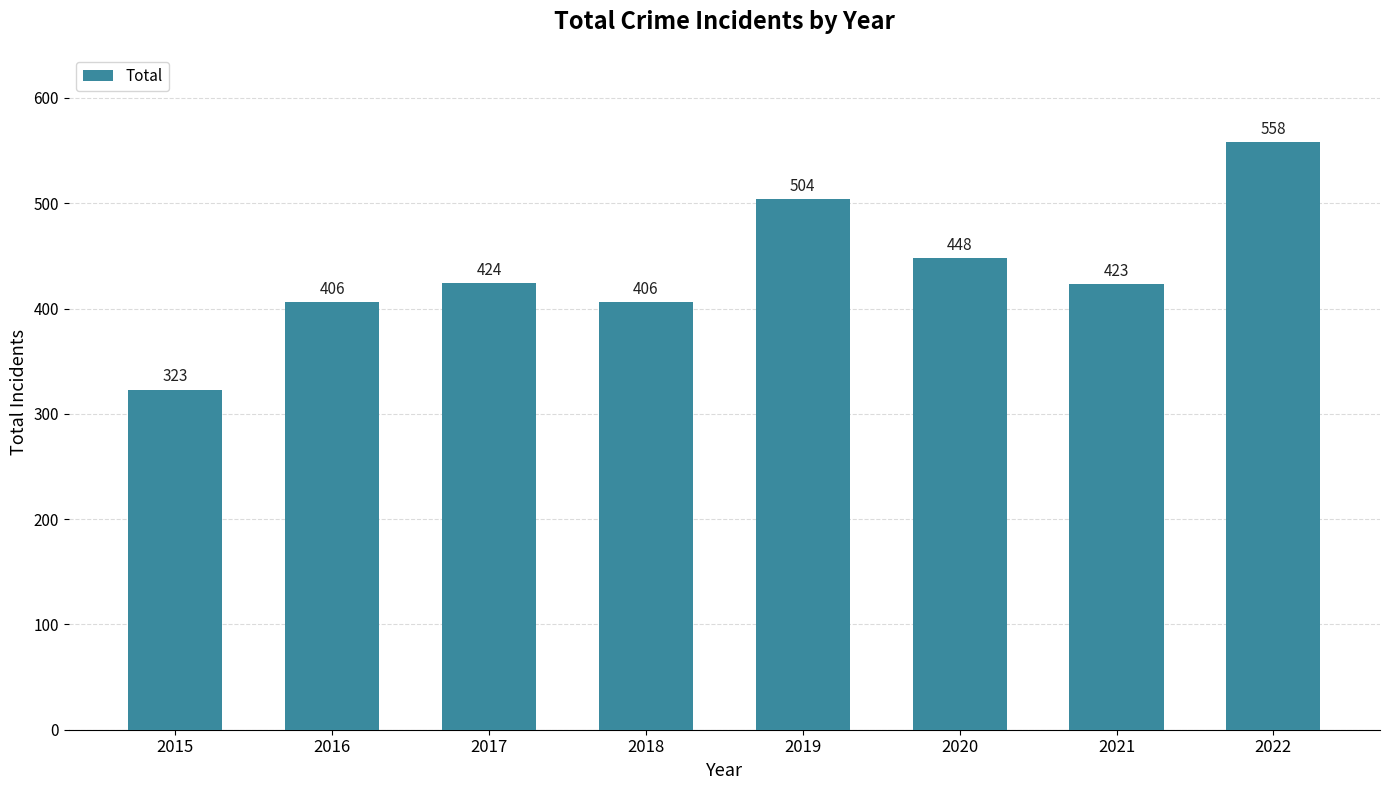

The chart shows a value of 173 at 2015. True or false?

False